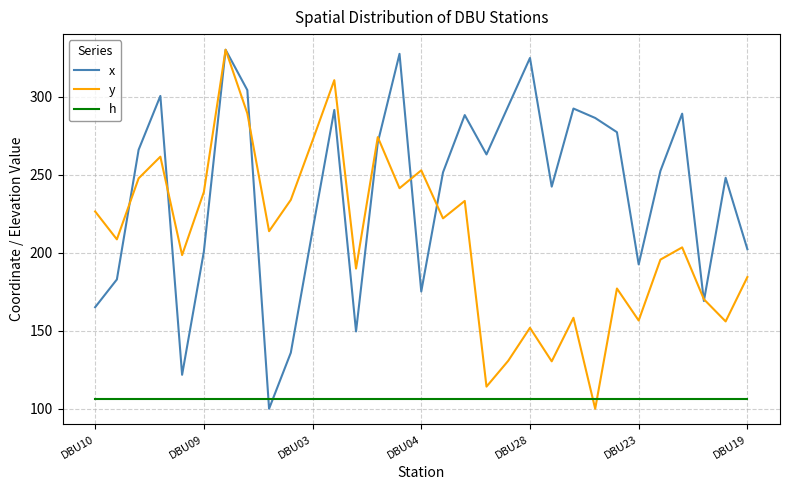

In y, how many points are higher than both neighbors (excluding endpoints)?

10